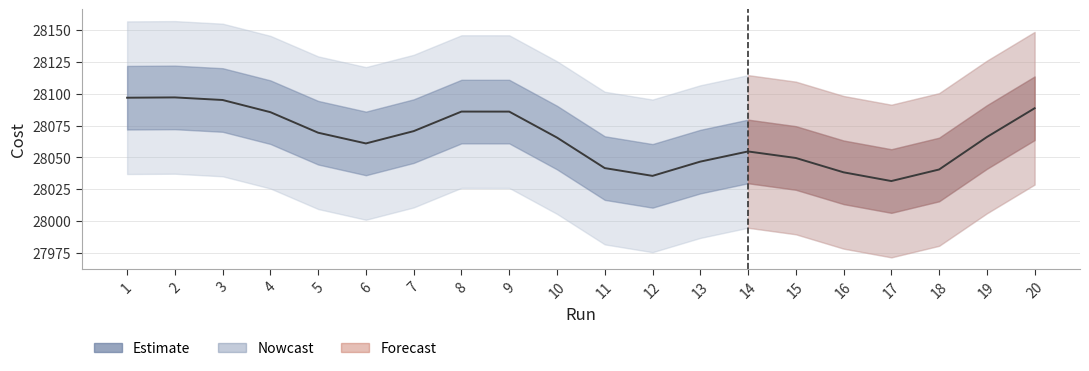

What is the minimum value shown in the chart?

28031.4